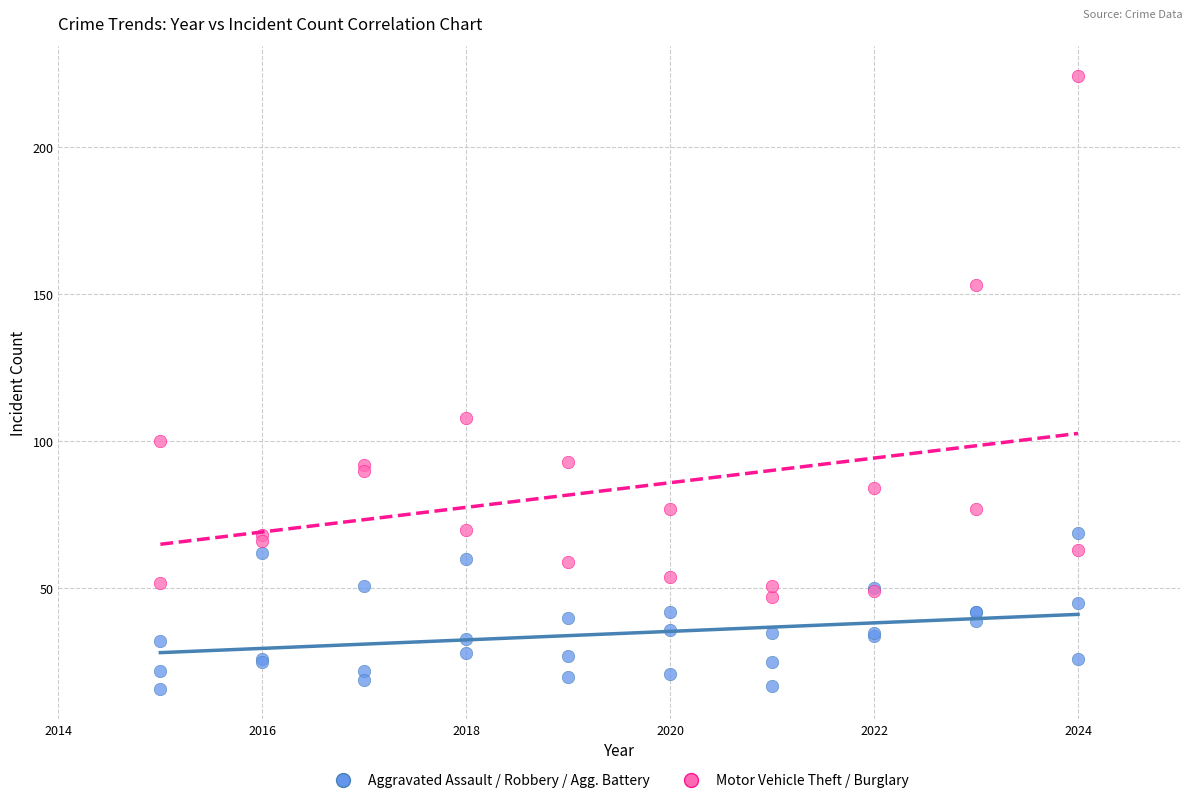

Which series has the widest spread of Y values?

Motor Vehicle Theft / Burglary